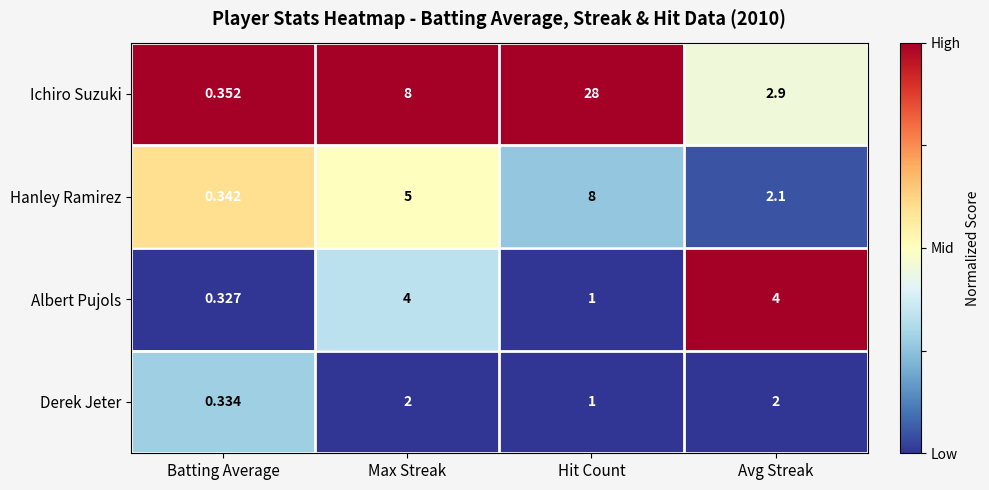

At how many categories does at least one series exceed 0?

4